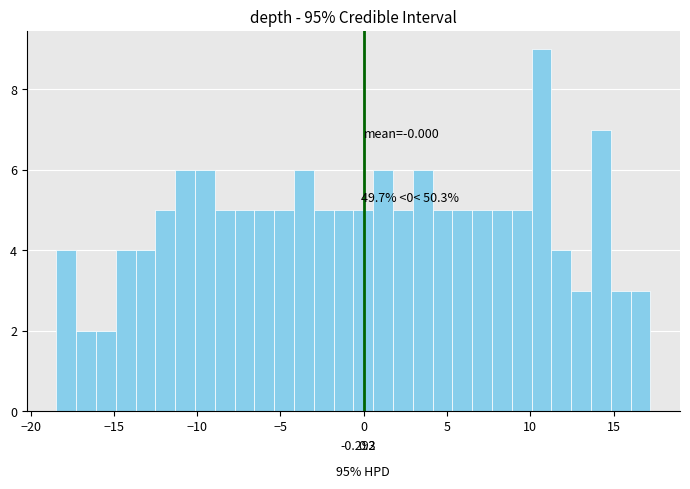

Read against the x-axis, roughly where is the centre of the tallest bar?

10.5